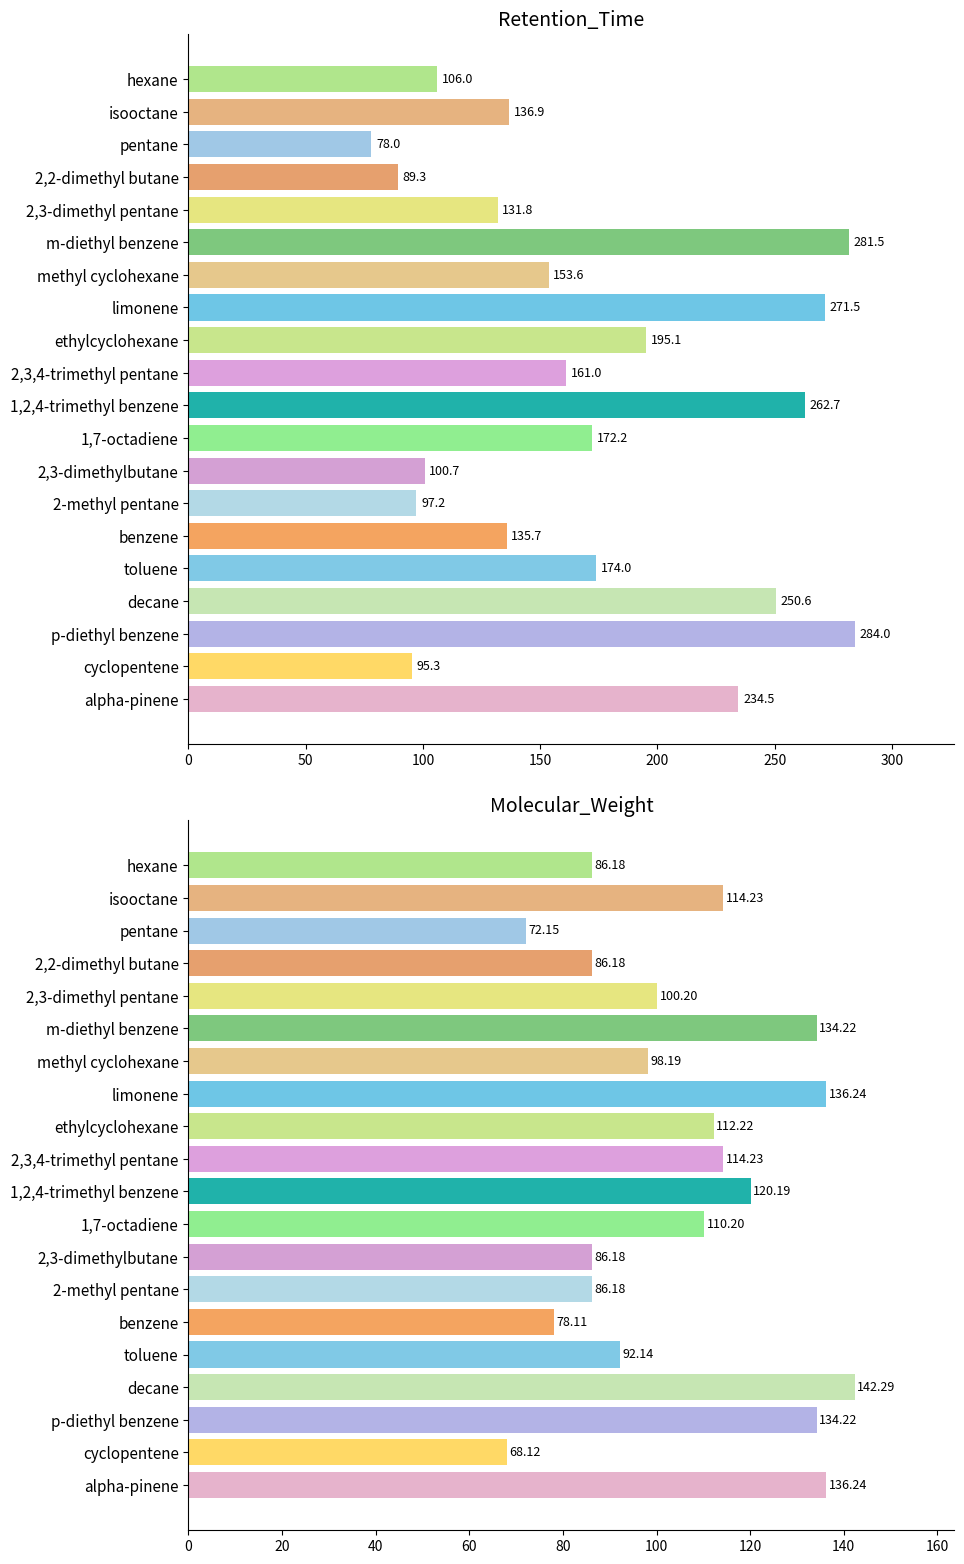

What is the value of the Retention_Time bar at the 20th from the left?

106.0